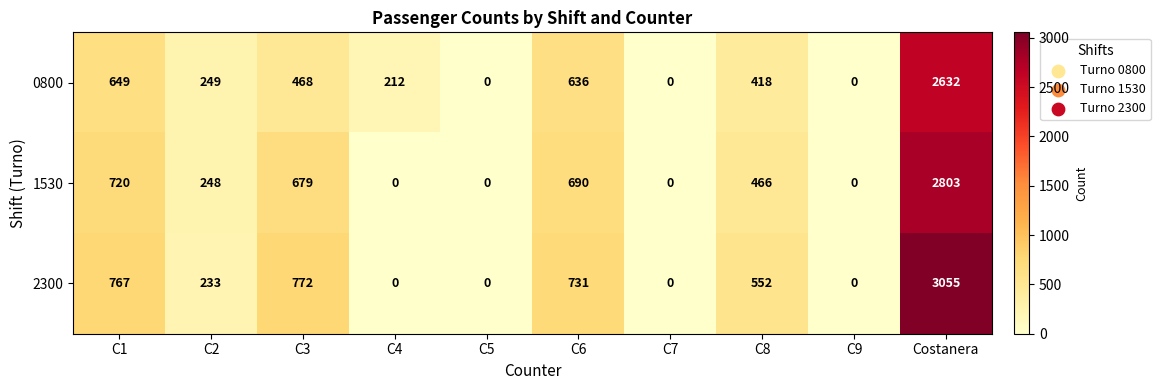

What is the difference between the maximum and minimum values in the 2300 series?

3055